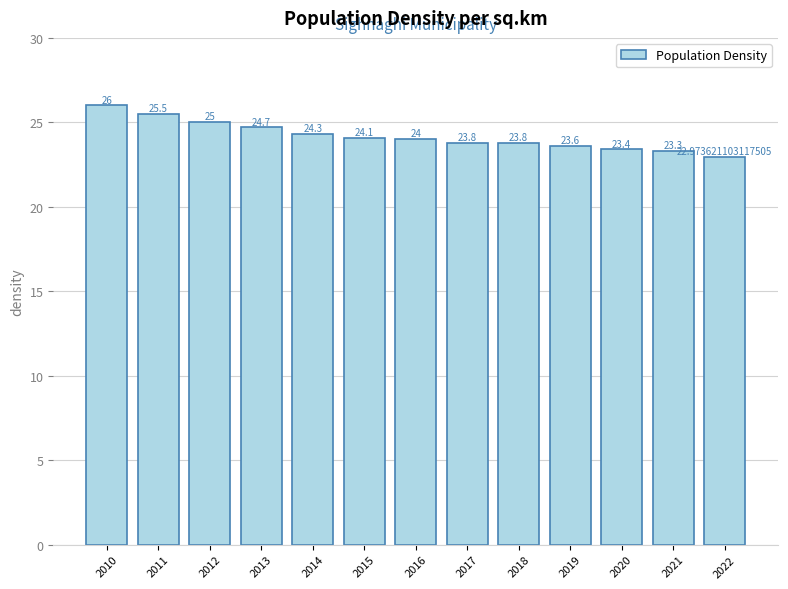

Between 2021 and 2022, which is larger?

2021